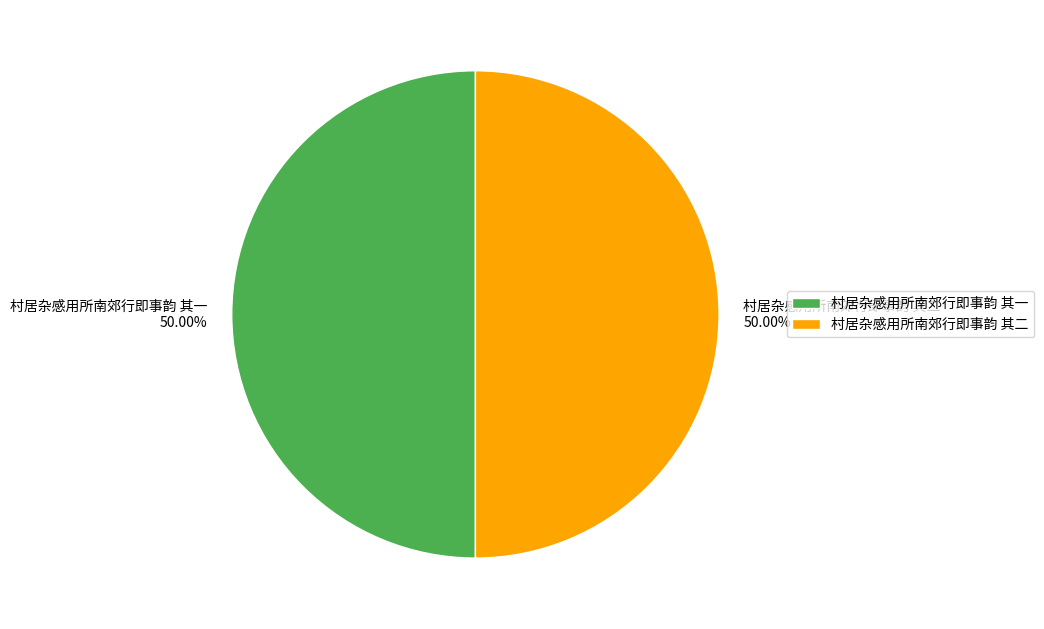

What is the ratio of the value at 村居杂感用所南郊行即事韵 其一 to the value at 村居杂感用所南郊行即事韵 其二?

1.0